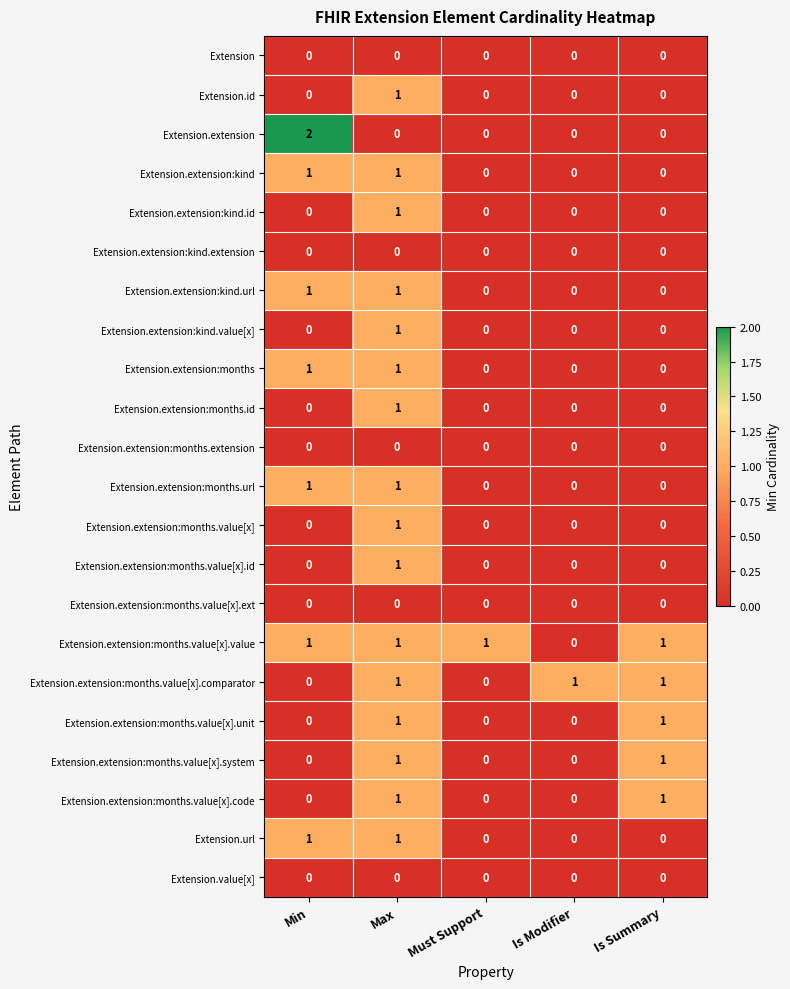

Which series has the largest range (max minus min)?

Extension.extension